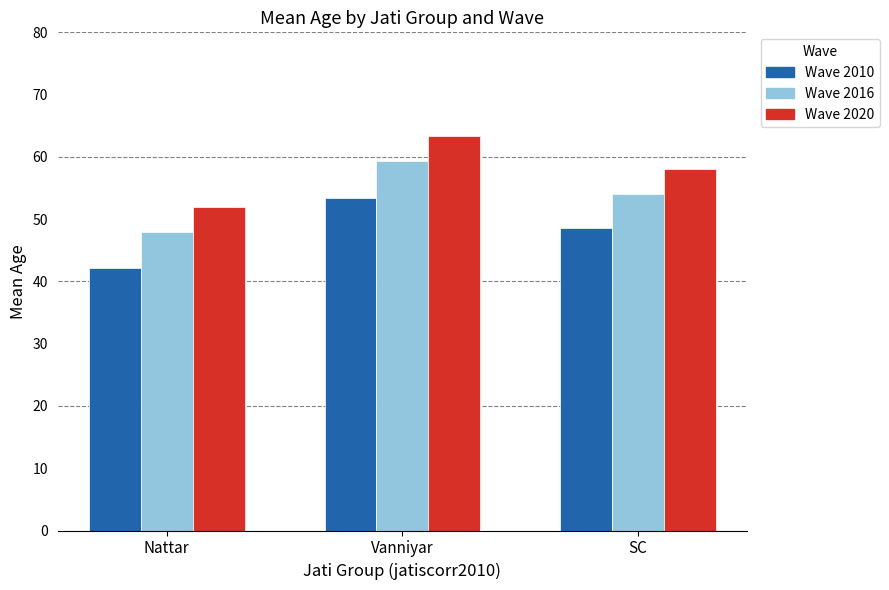

What is the difference between the highest and lowest values at SC?

9.5